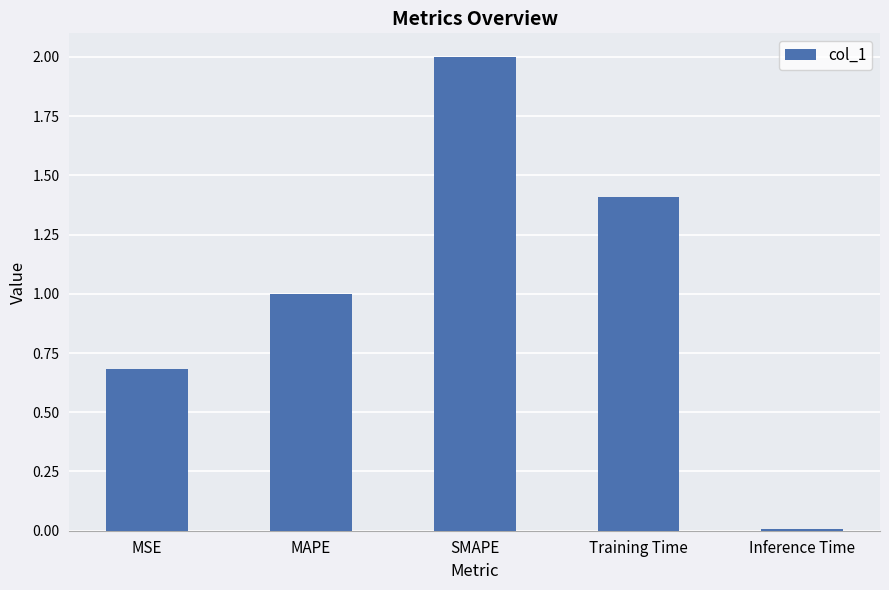

Which category has the lowest value across all series?

Inference Time